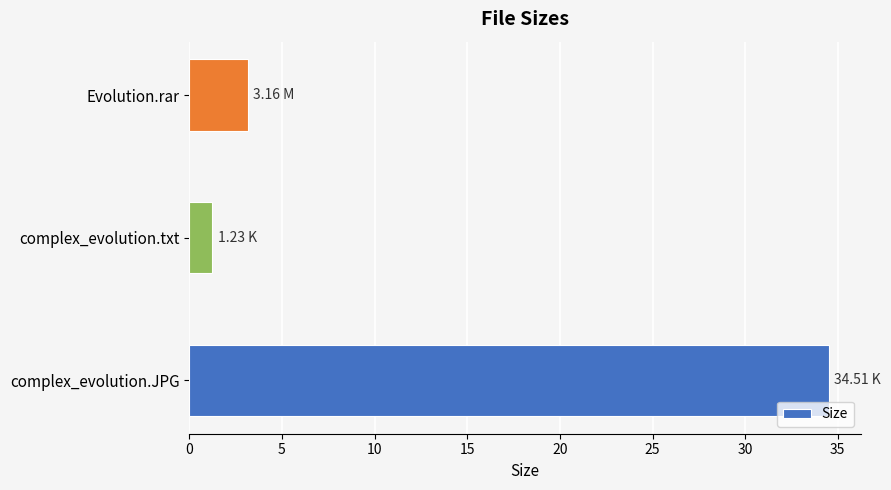

How many distinct data groups are displayed?

1